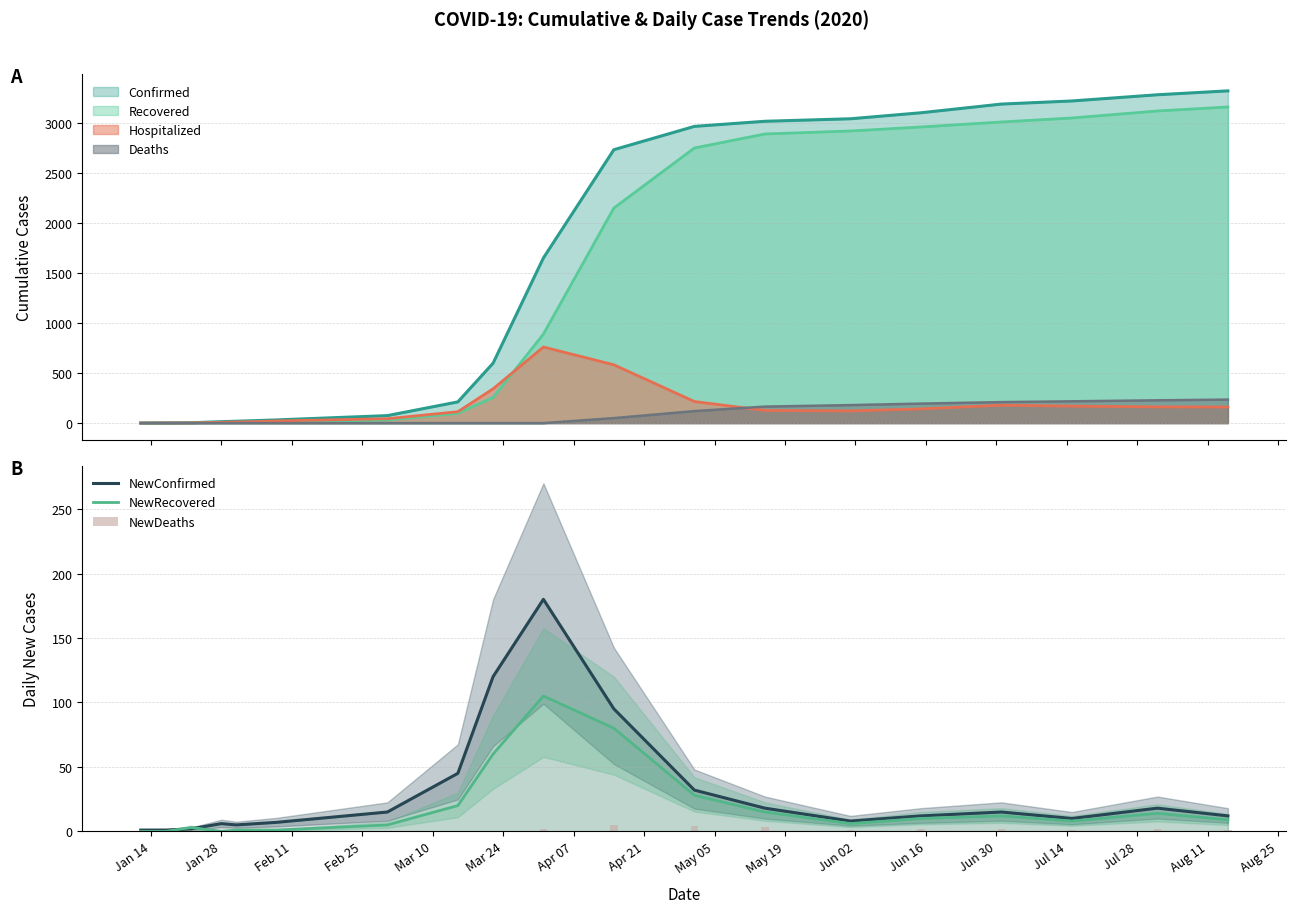

Is it true that NewRecovered equals 17 at Aug 11?

False